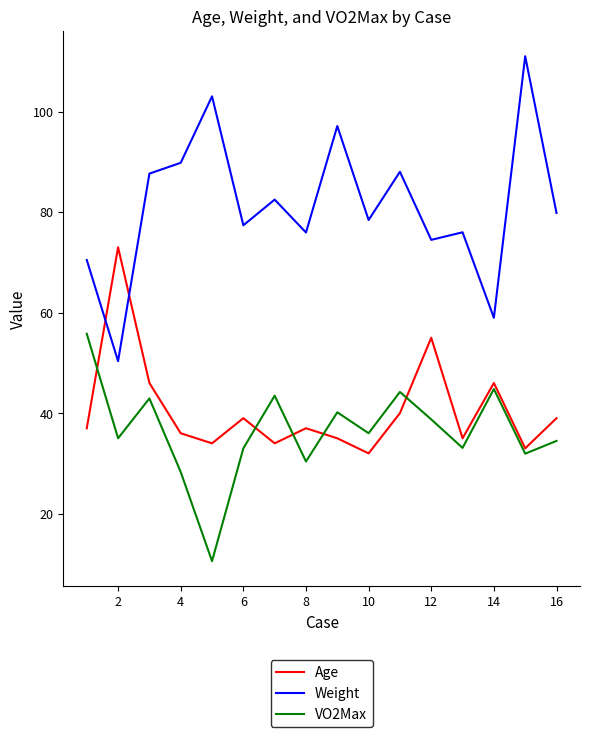

List the series in order of their peak value, highest first.

Weight, Age, VO2Max